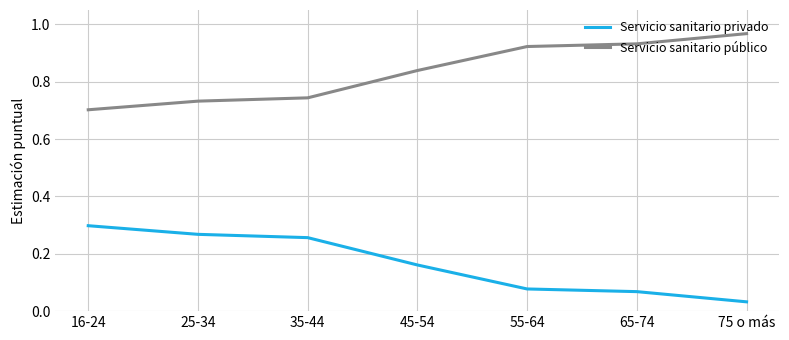

Which series has the largest total across all categories?

Servicio sanitario público